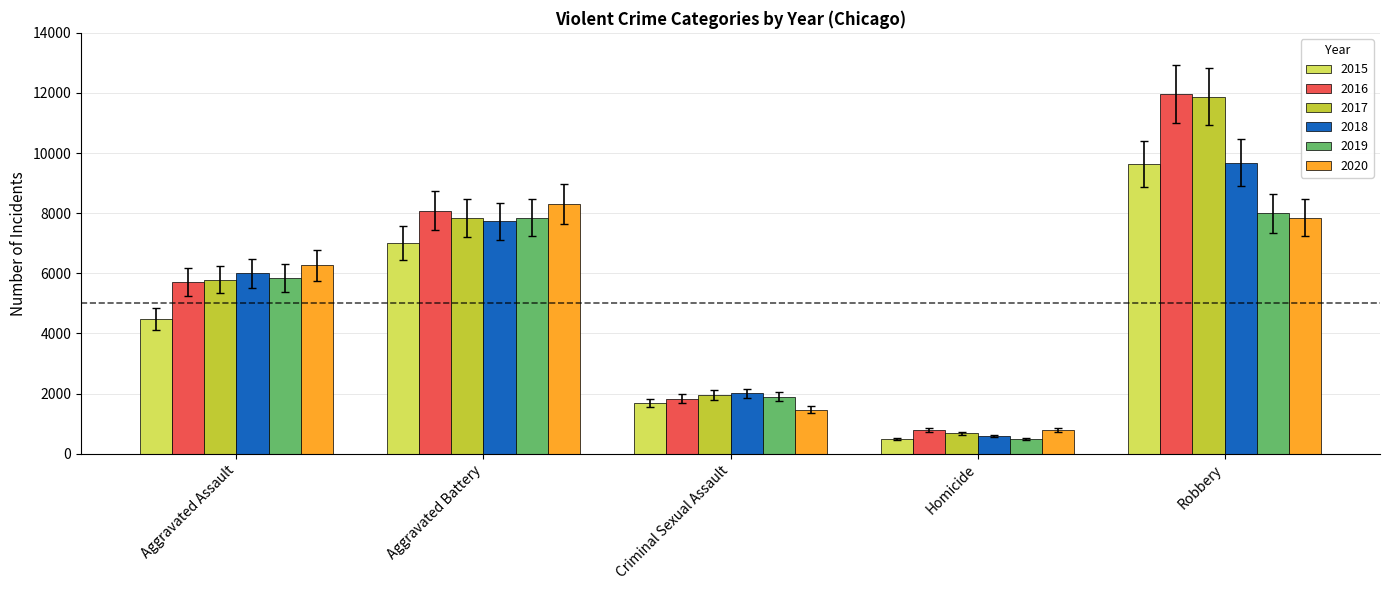

True or false: 2020 has a value of 9826 at Aggravated Assault.

False